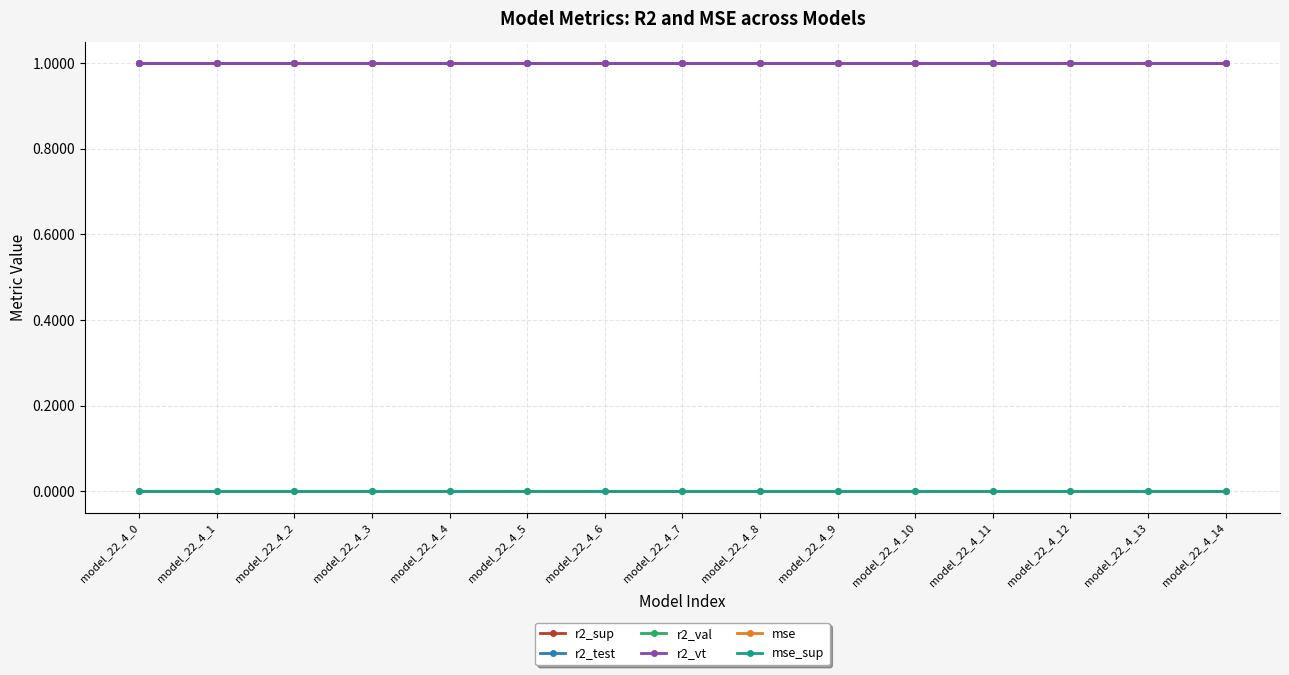

True or false: mse and r2_val cross at least once.

False